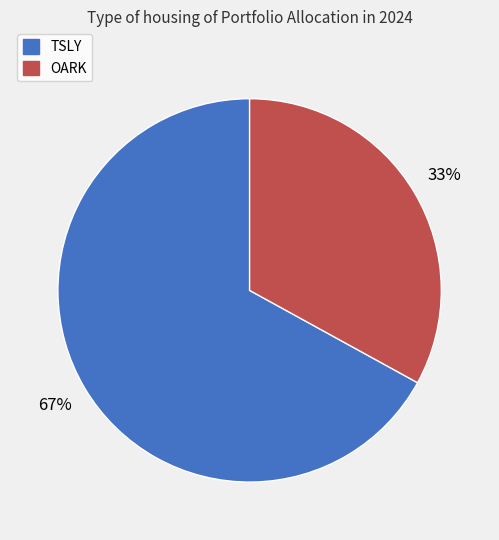

To the nearest percent, what is the average slice percentage?

50%